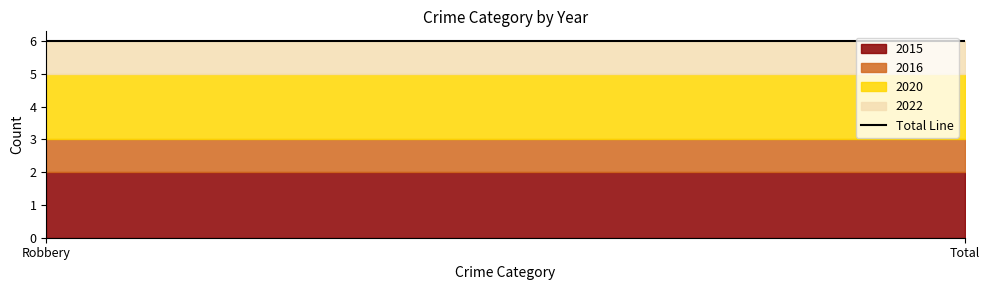

Which category has the highest value in the 2016 series?

Robbery